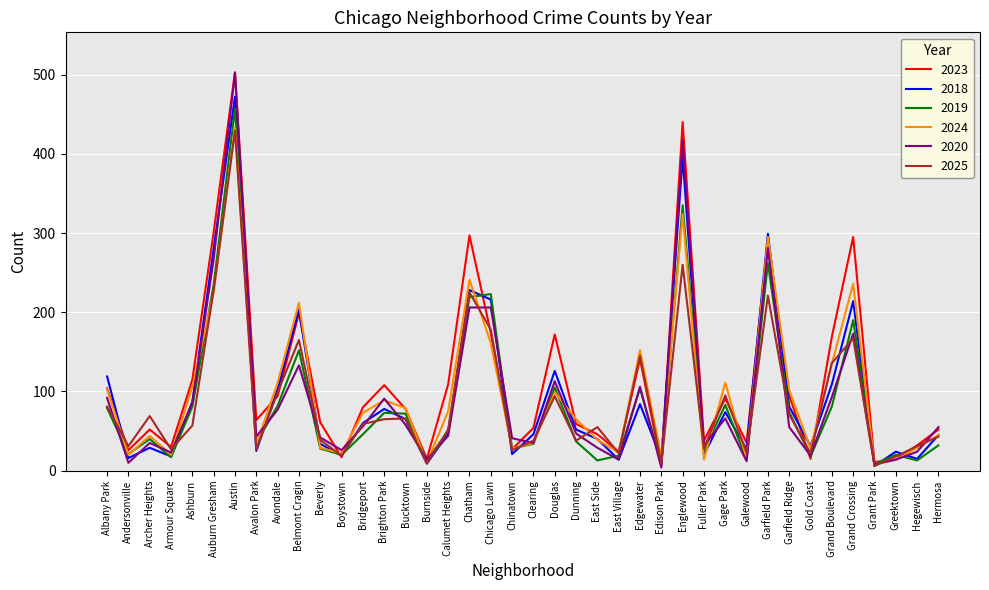

What position from the right is Garfield Ridge?

8